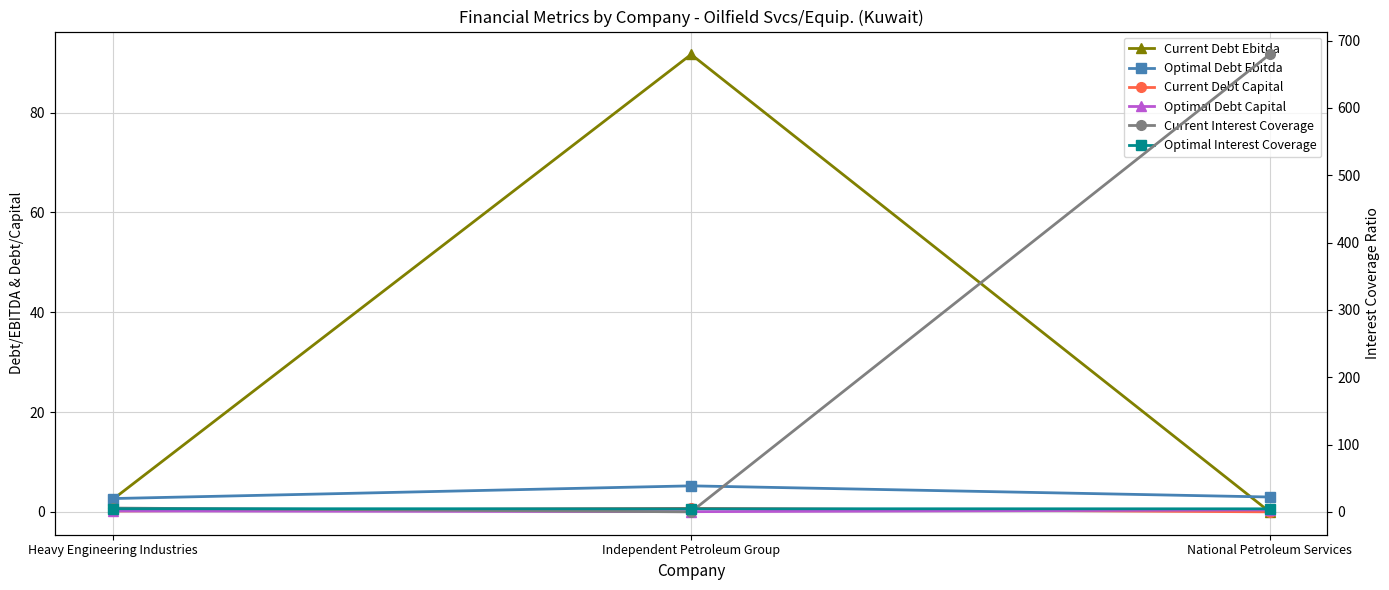

What is the difference between the Current Interest Coverage values at National Petroleum Services and Independent Petroleum Group?

679.4